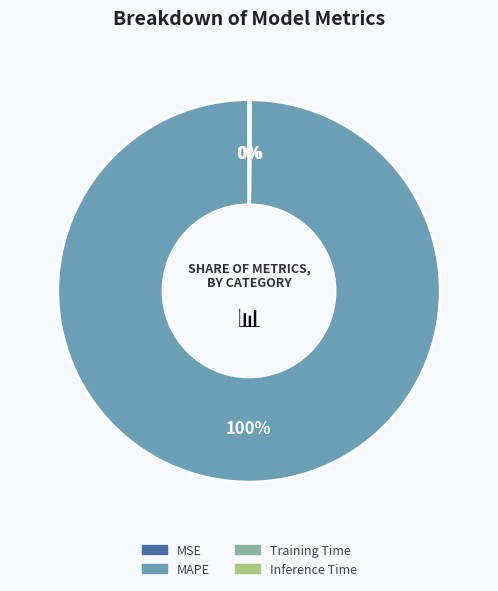

True or false: MAPE accounts for 100% of the total.

True